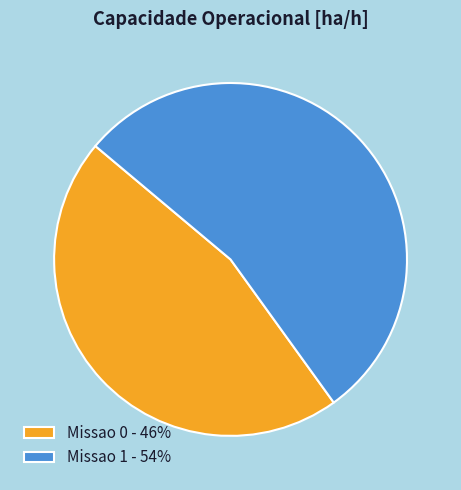

Does Missao 0 represent more than half of the total?

No